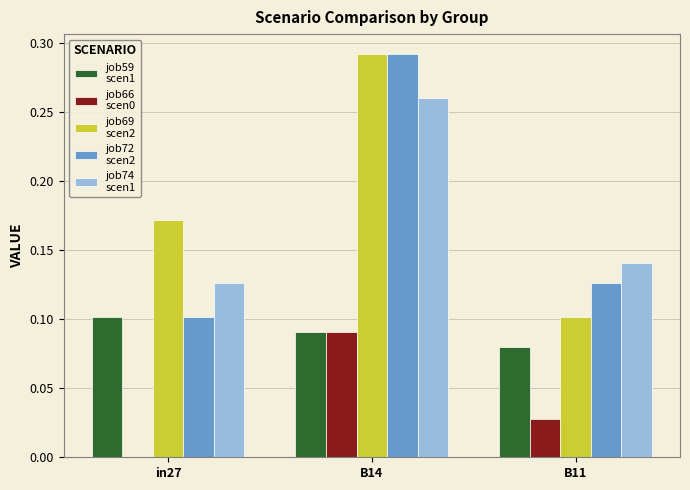

At which category does the chart reach its peak across all series?

B14